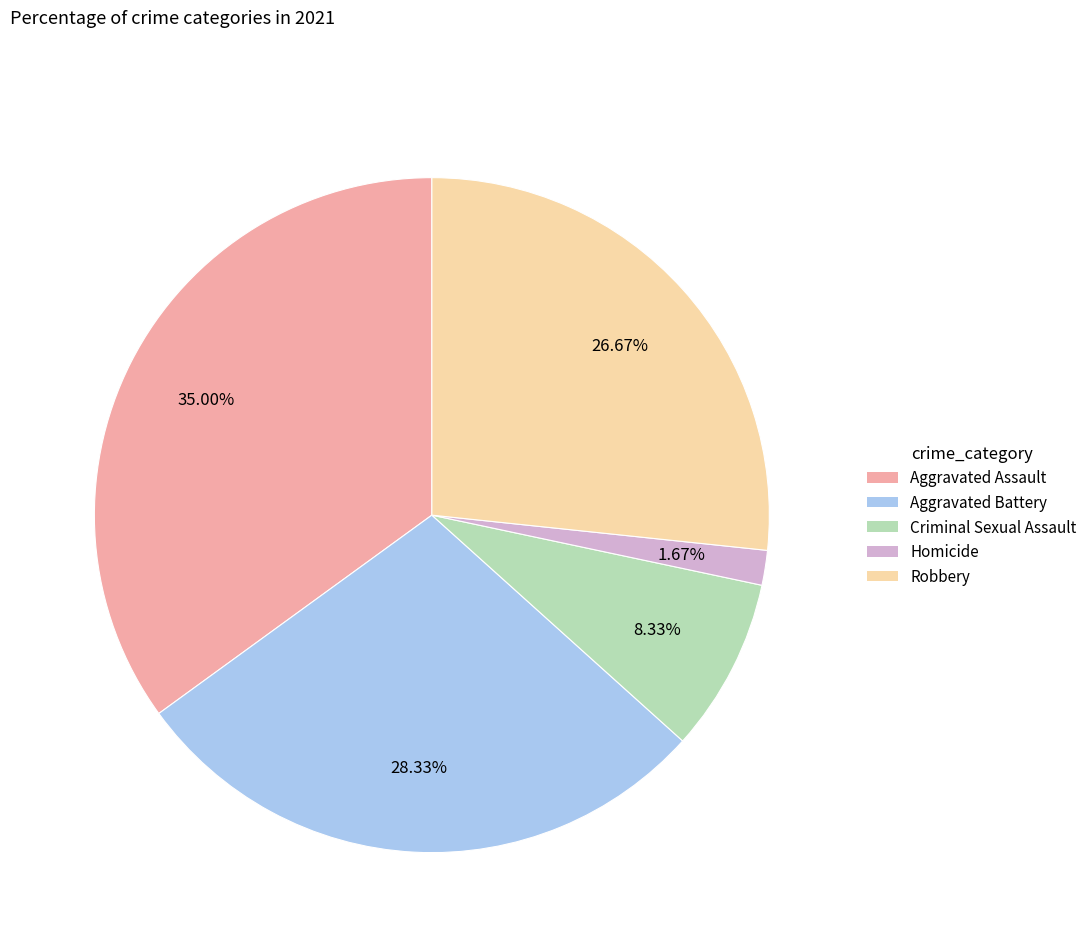

How many segments does this pie chart have?

5